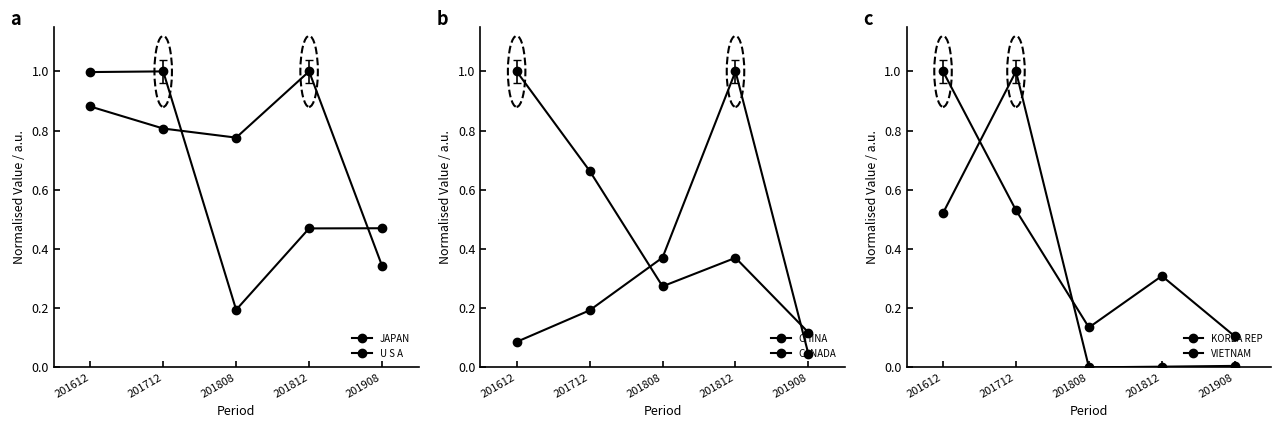

True or false: KOREA REP has a value of 0.4 at 201812.

False